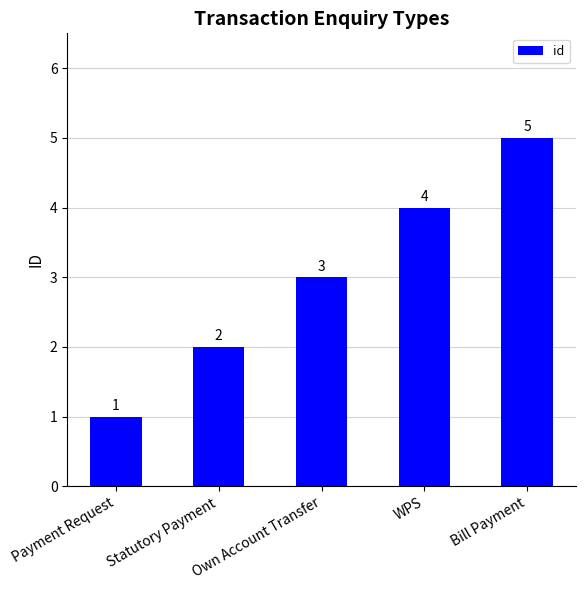

Does the chart contain stacked bars?

No